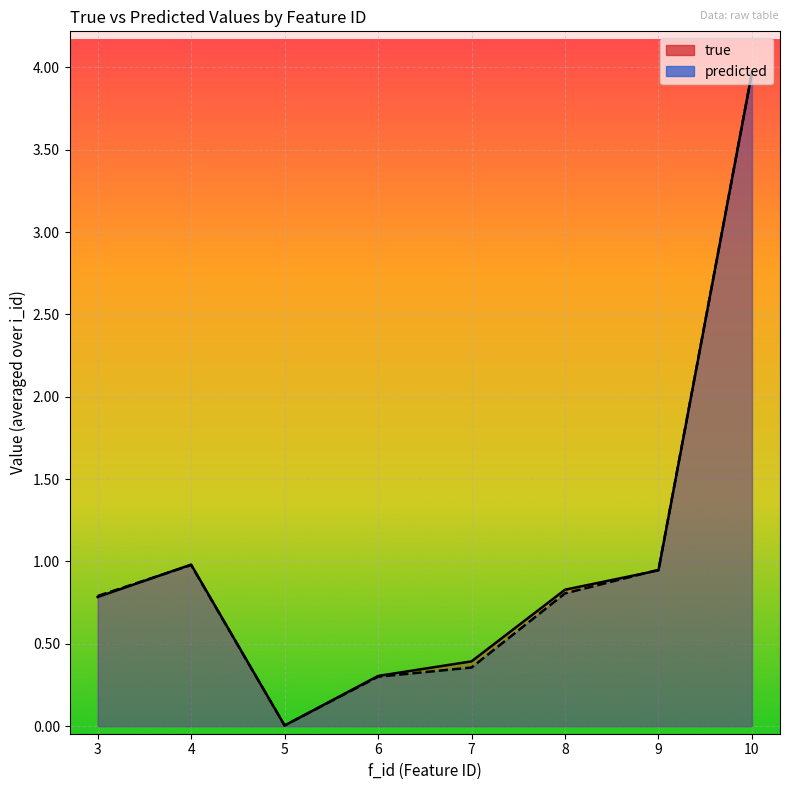

What is the label of the 2nd point from the left?

4